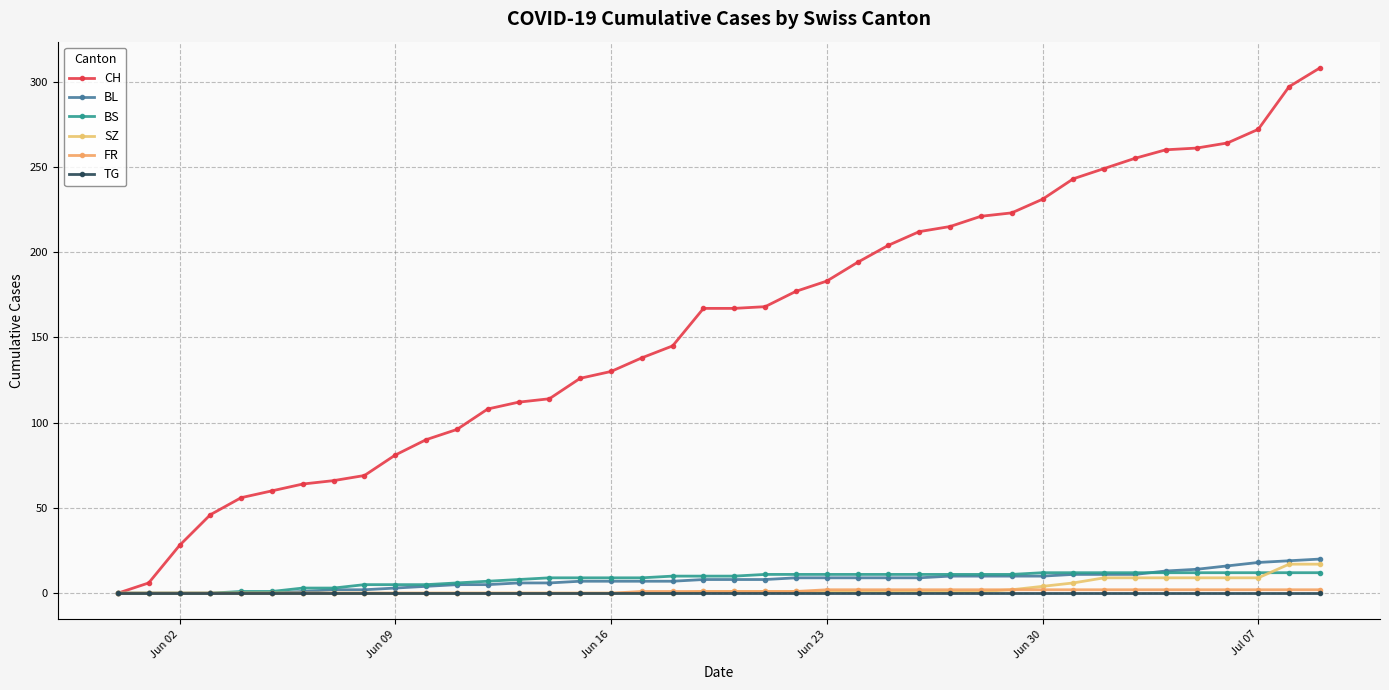

How many distinct data groups are displayed?

6